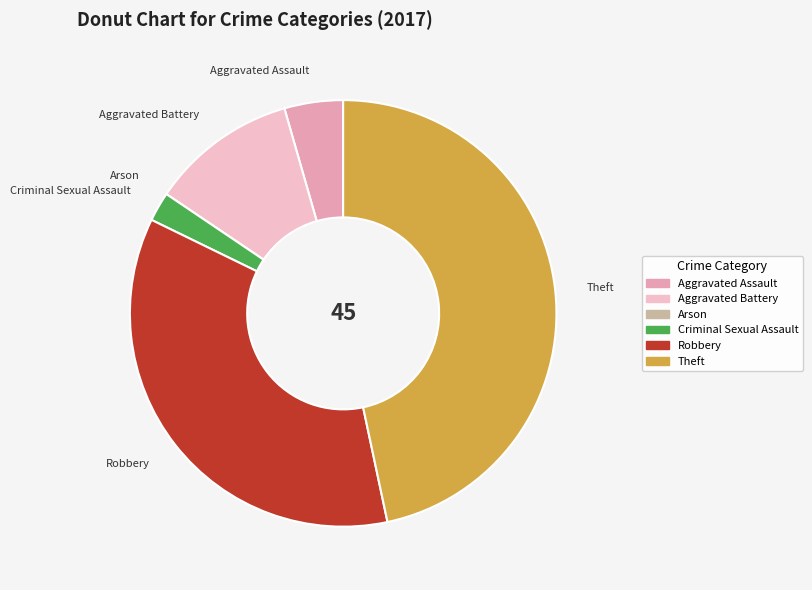

Which slice is the largest?

Theft